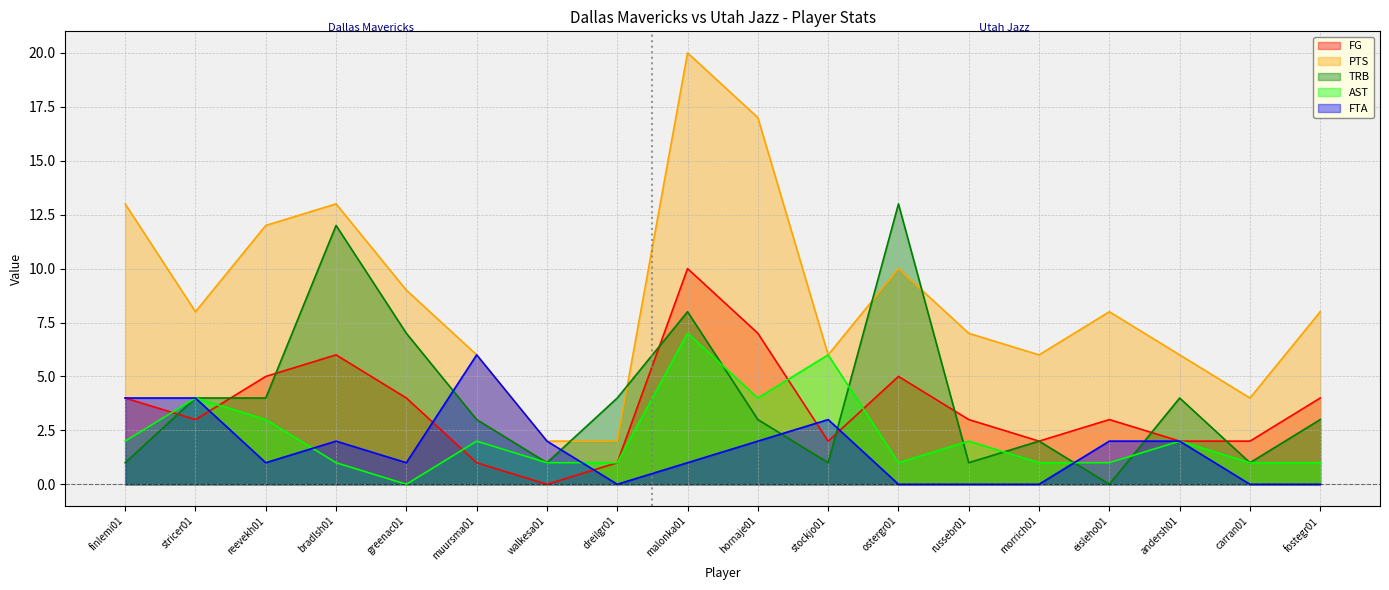

Does the chart display data point markers on the line(s)?

No